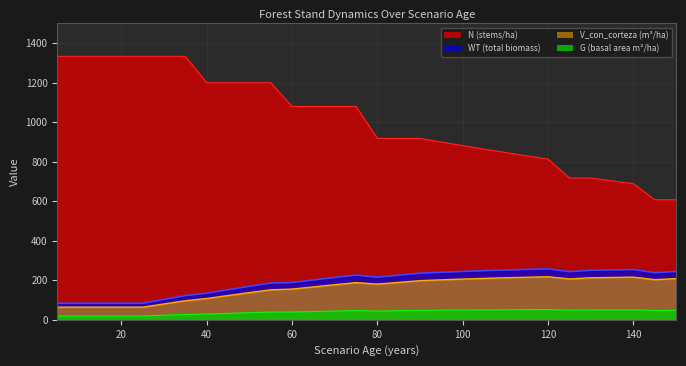

Rank the series at 60 from highest to lowest value.

N, WT, V_con_corteza, G